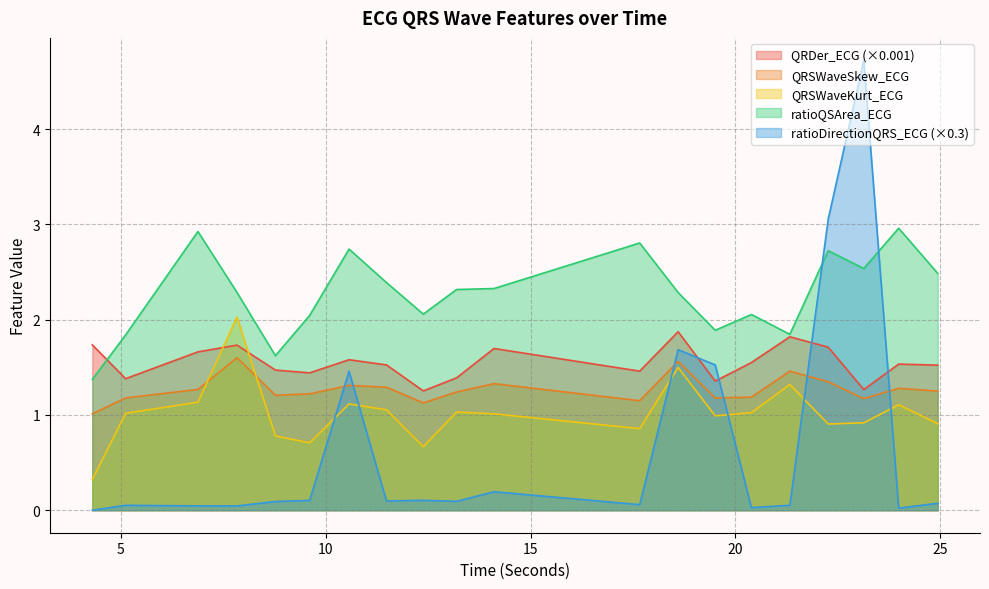

At which category is the sum across all series the highest?

23.1328125